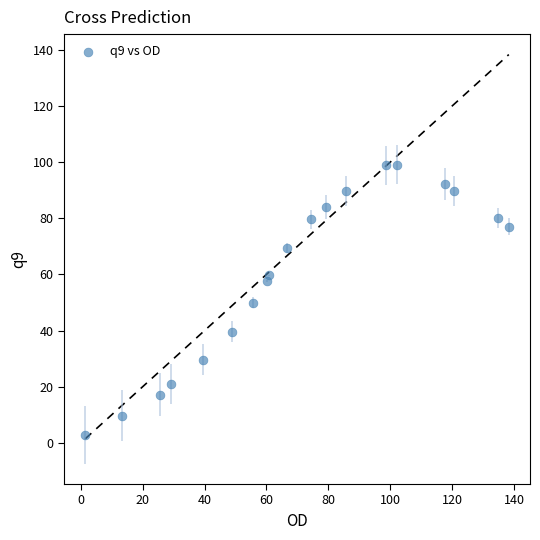

What is the range of Y values (max minus min)?

96.1